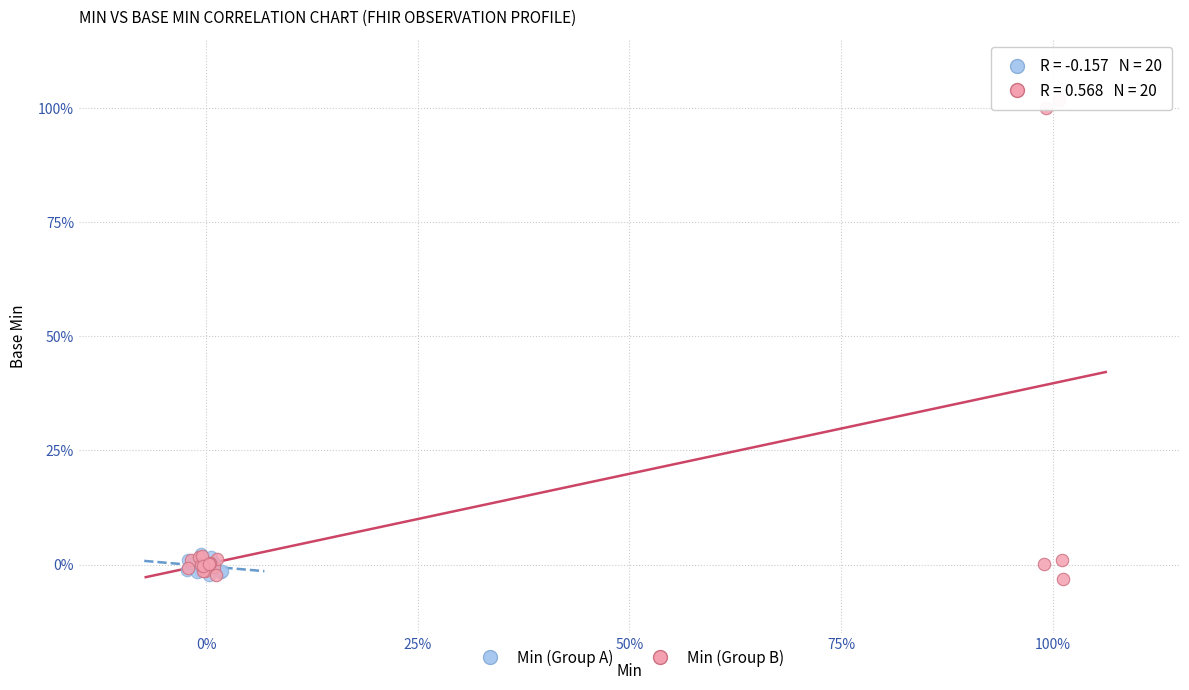

Which series has the widest spread of Y values?

Min (Group B)